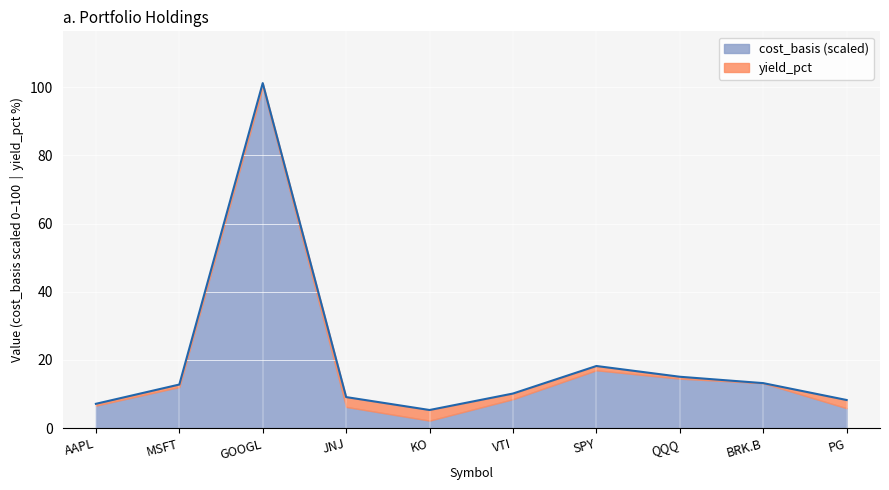

Rank the categories by value from lowest to highest.

KO, AAPL, PG, JNJ, VTI, MSFT, BRK.B, QQQ, SPY, GOOGL